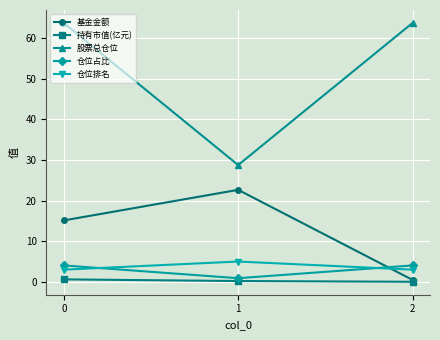

Count the number of data series in this chart.

5